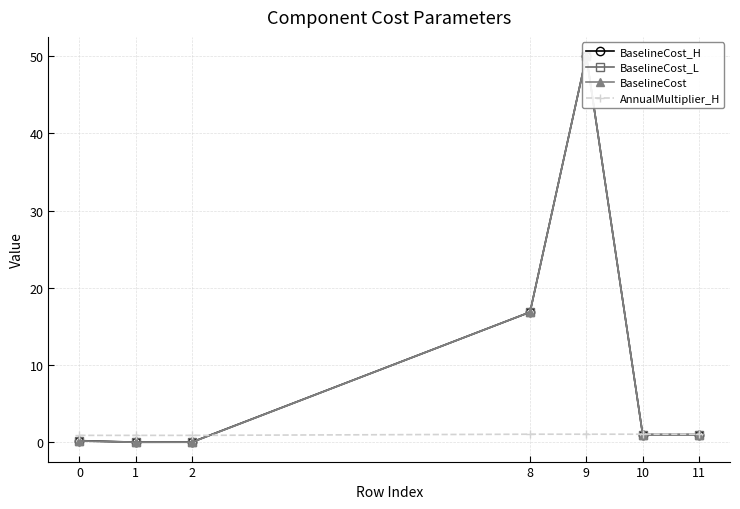

How many lines are shown in the chart?

4